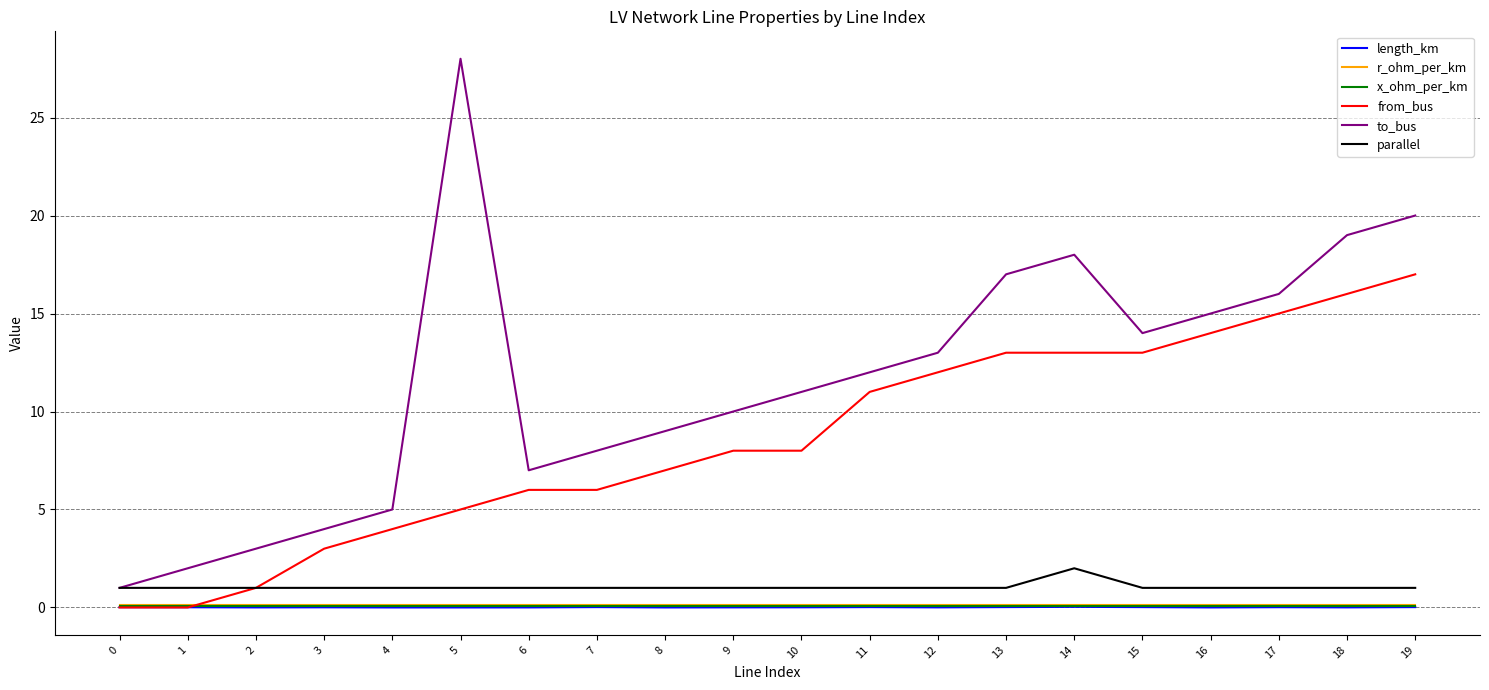

Which series has the largest total across all categories?

to_bus